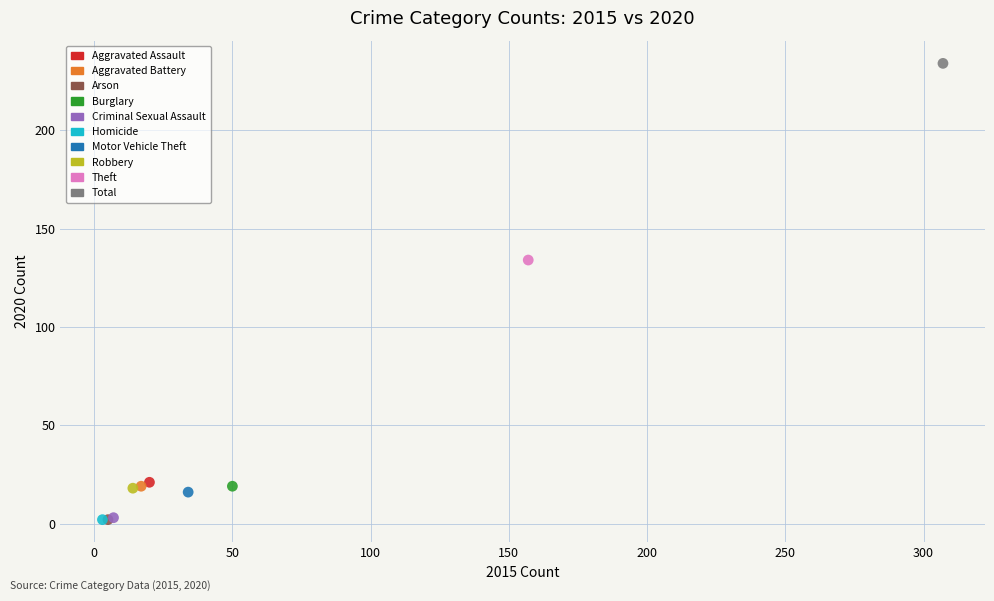

What are all the series names shown in the legend?

Aggravated Assault, Aggravated Battery, Arson, Burglary, Criminal Sexual Assault, Homicide, Motor Vehicle Theft, Robbery, Theft, Total